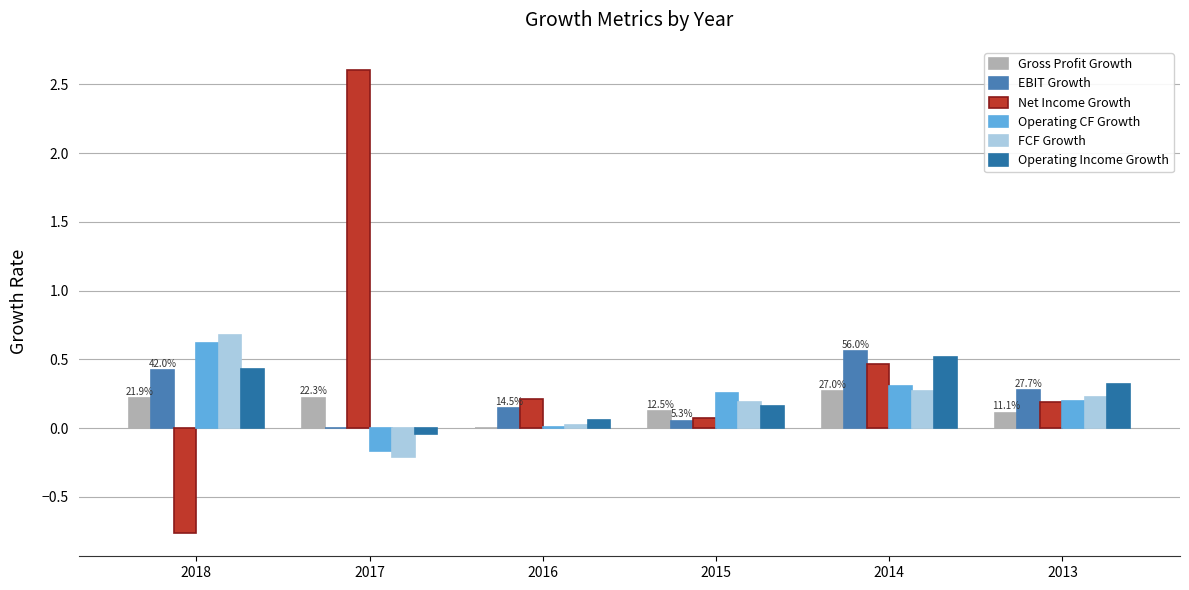

What is the spread (max minus min) of values at 2014?

0.3